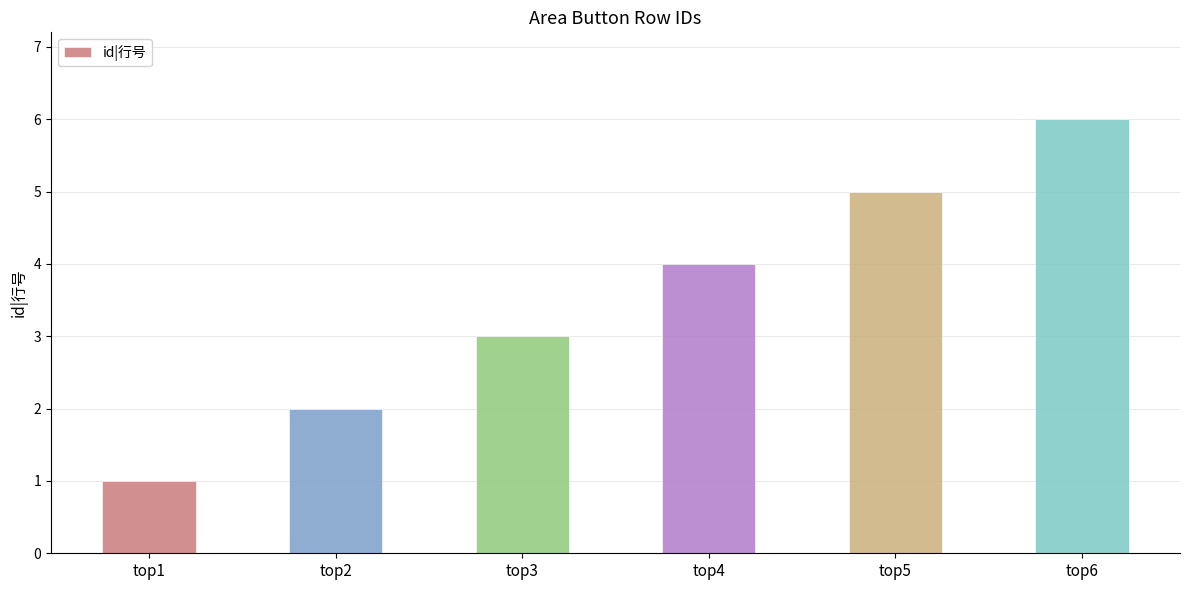

What is the change in value from top1 to top3?

+2